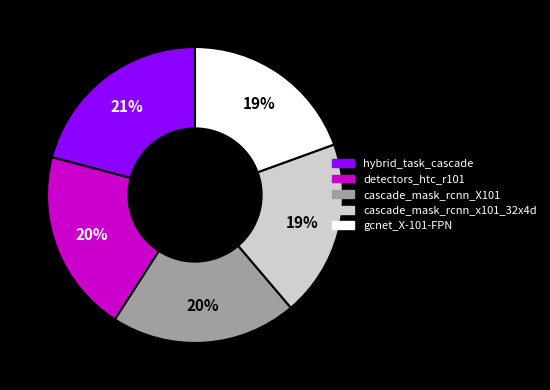

Count the number of slices in the pie.

5